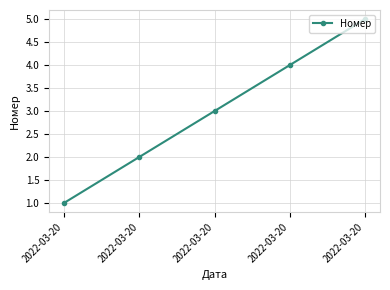

Where is the data nearest to the value 3?

2022-03-20